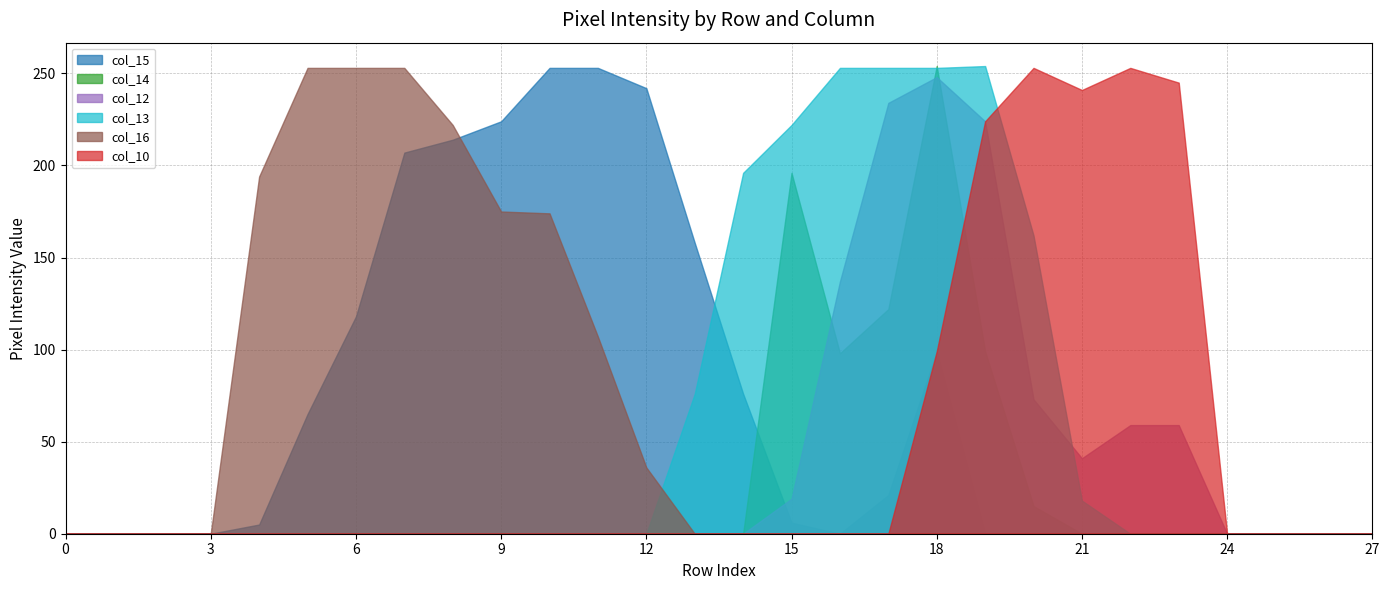

Is it true that col_12 equals 29 at 15?

False